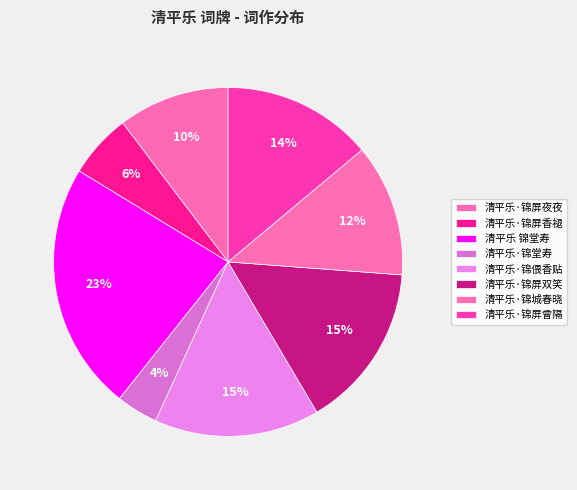

Is there a majority slice in this chart?

No